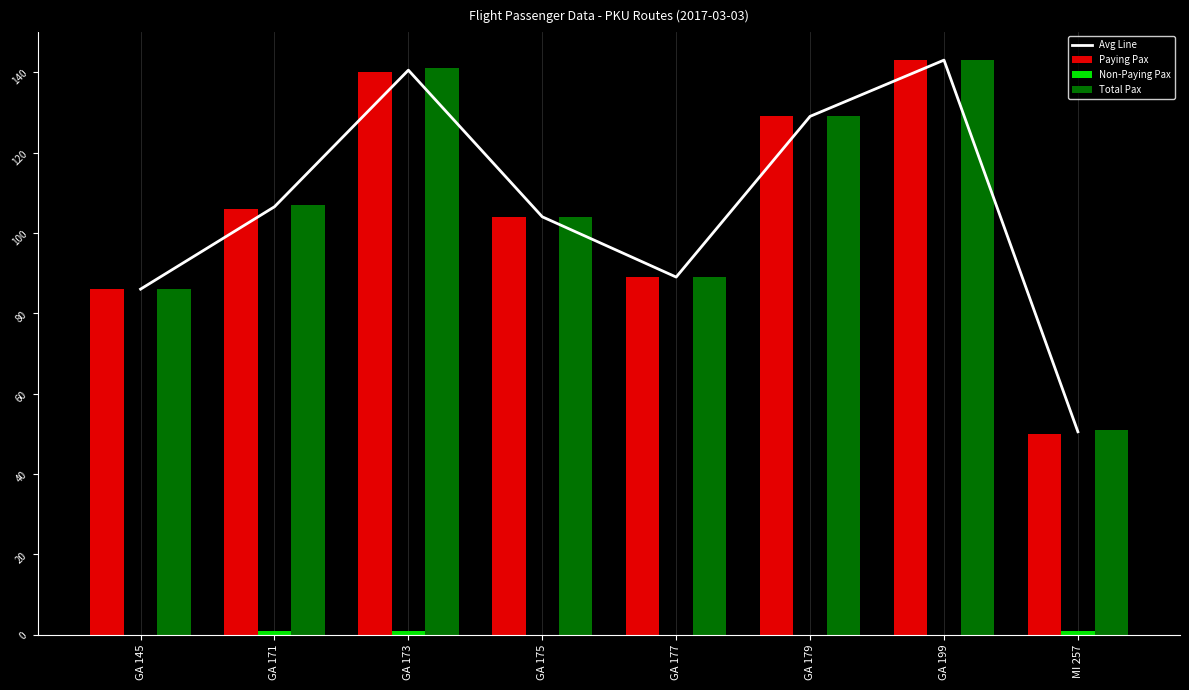

What position from the left is MI 257?

8